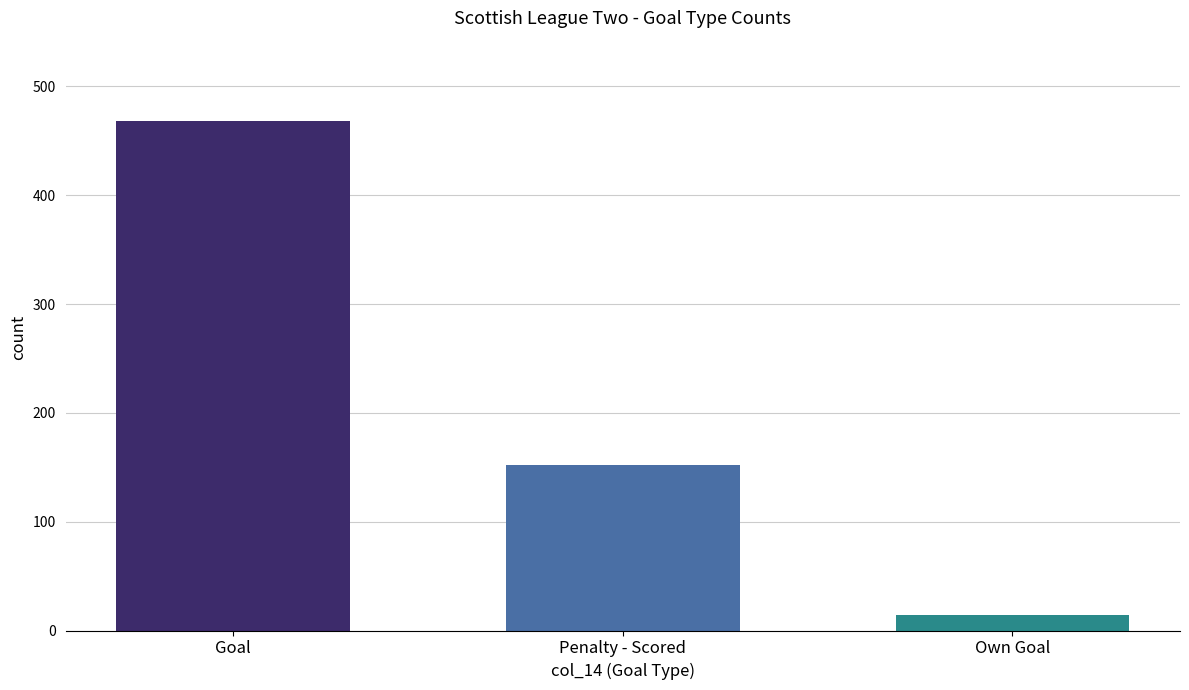

What is the maximum value shown in the chart?

468